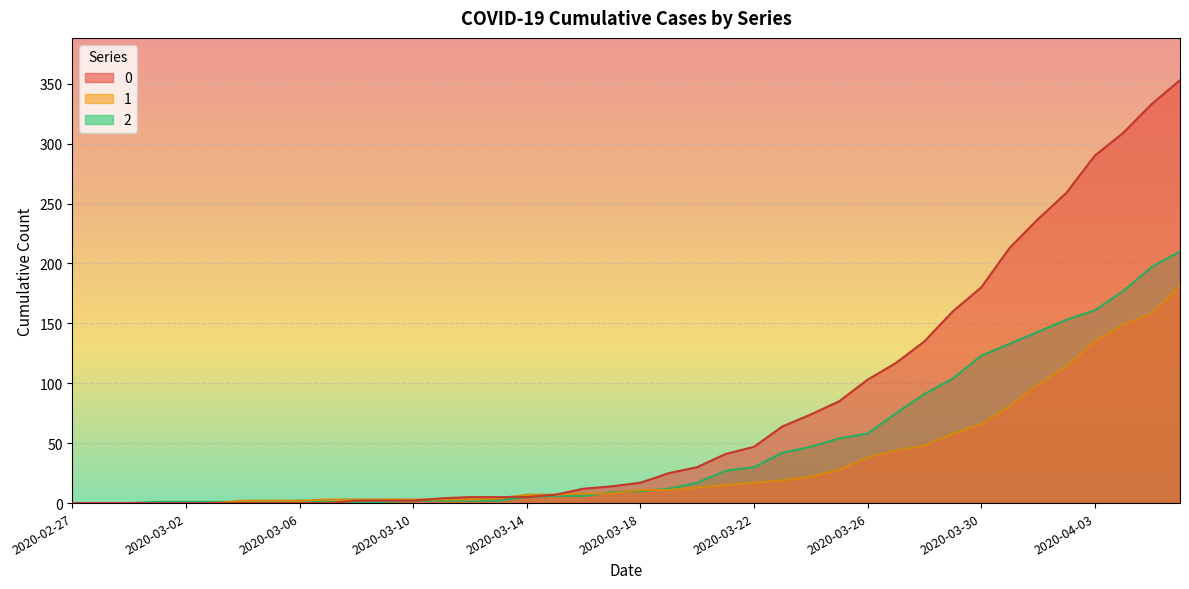

What are all the series names shown in the legend?

0, 1, 2